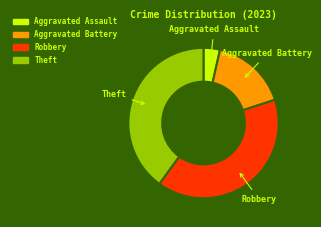

True or false: Aggravated Assault accounts for 4% of the total.

True